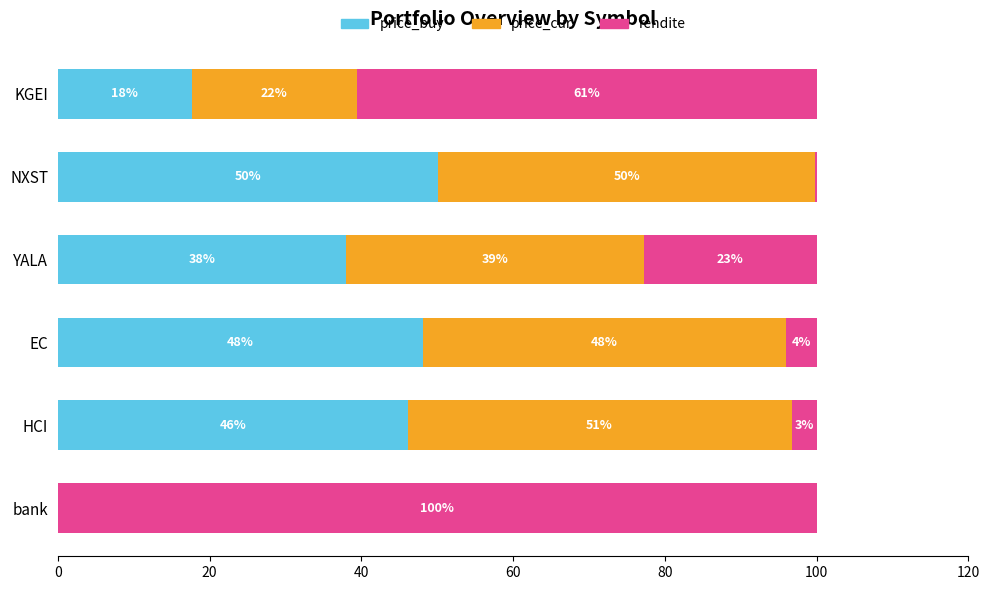

What is the difference between the maximum and minimum values in the price_buy series?

50.0